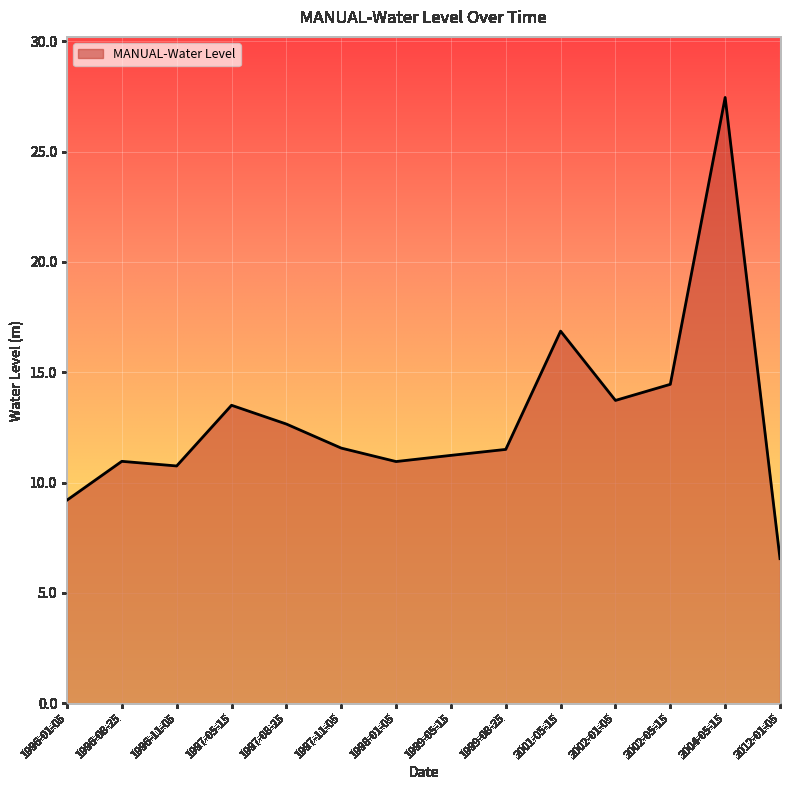

What position from the right is 2012-01-05?

1